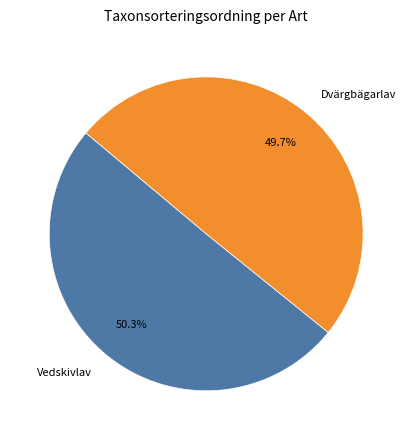

Does any single category account for the majority?

Yes